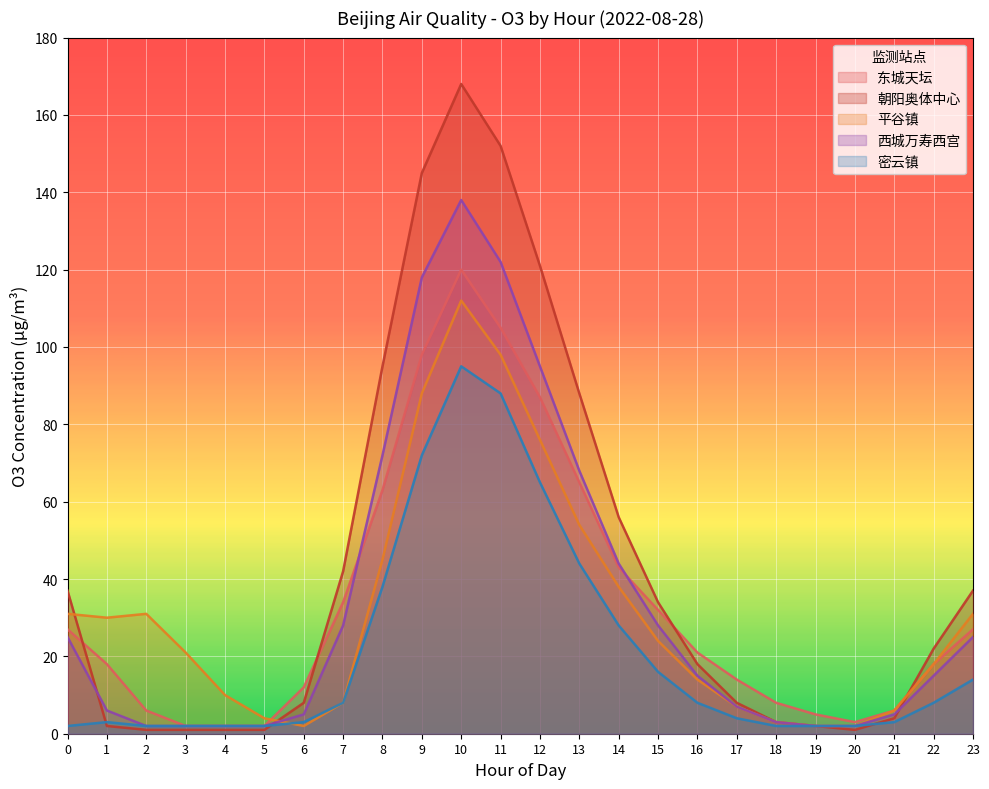

What is the total value across all series at 4?

17